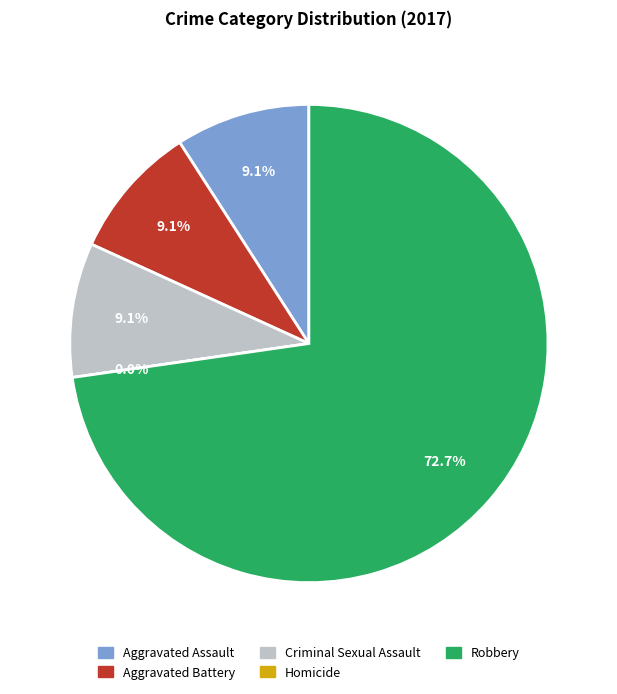

Is Aggravated Assault the majority of the pie?

No